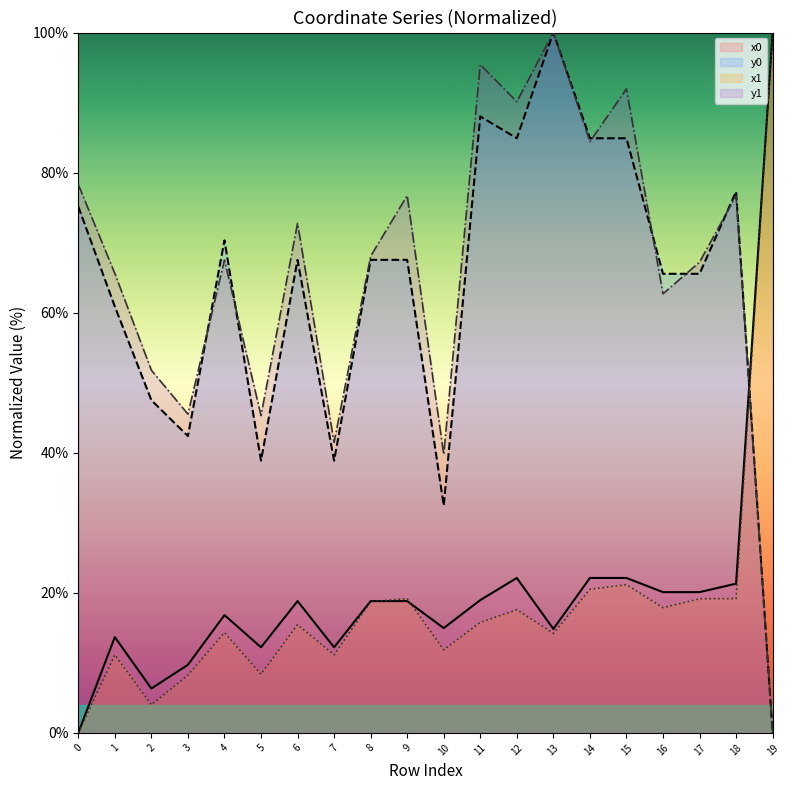

Between which two adjacent categories do x1 and x0 first intersect?

8 and 9